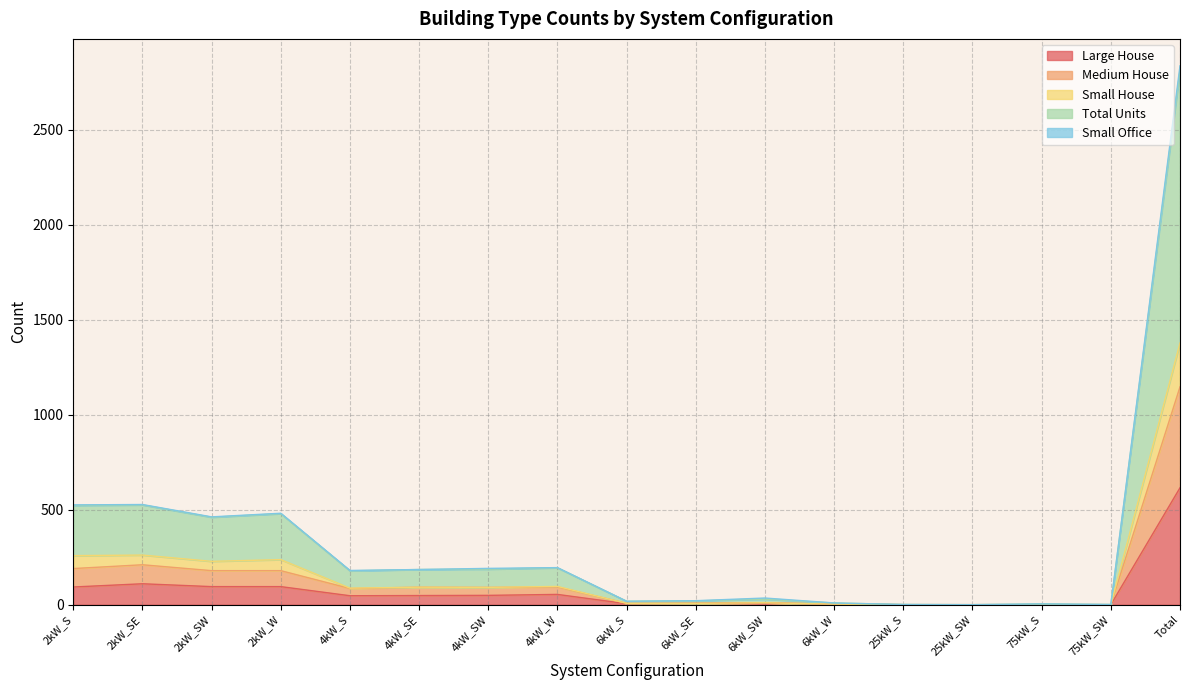

Which label corresponds to the largest value in the chart?

Total